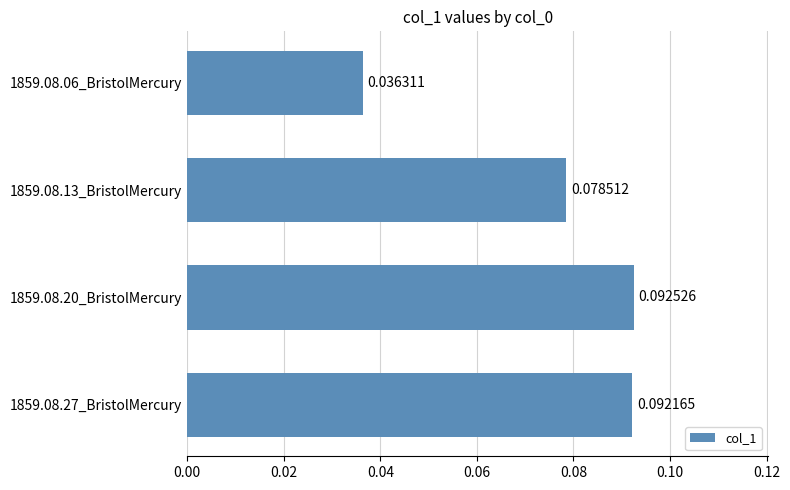

Are the bars grouped side by side (vs. stacked)?

No